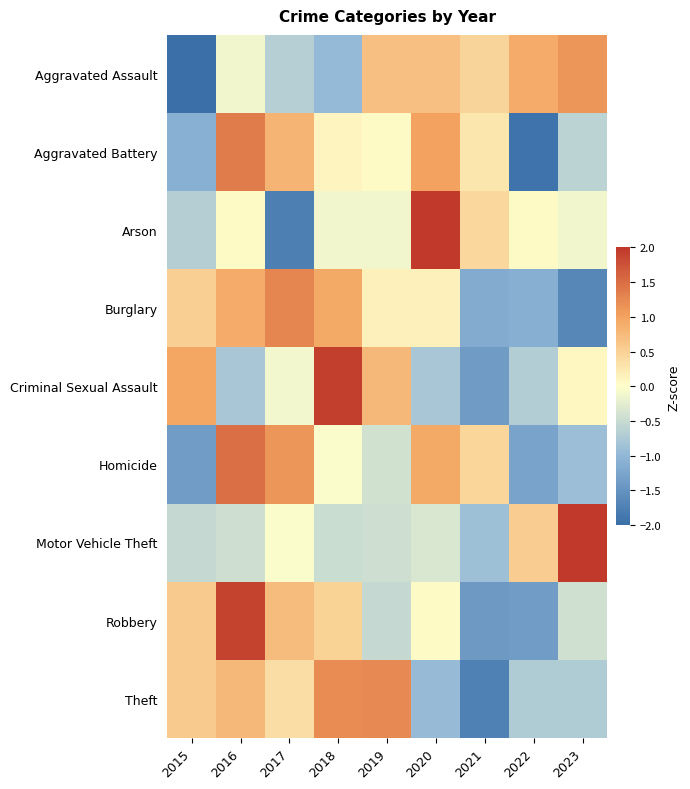

At how many categories does at least one series exceed -1?

9